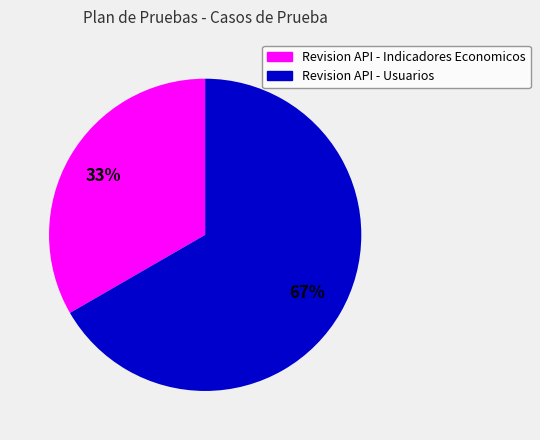

Between Revision API - Indicadores Economicos and Revision API - Usuarios, which is larger?

Revision API - Usuarios